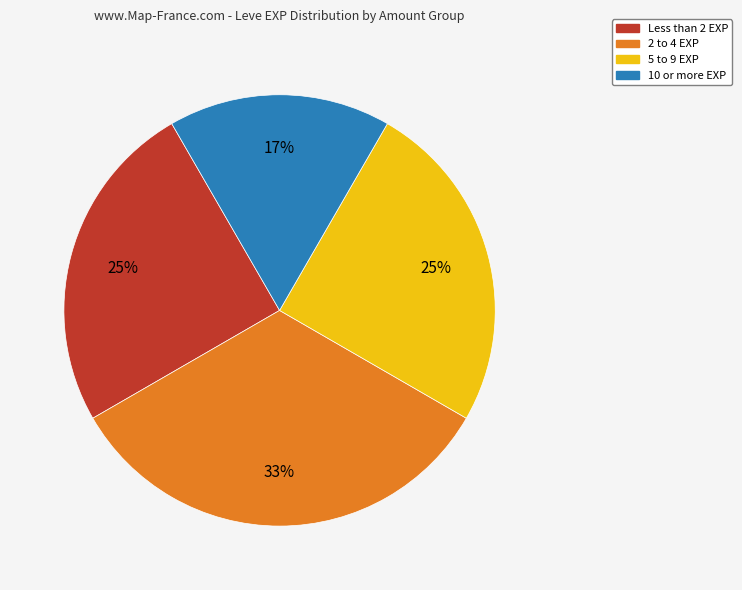

Is there any slice that represents more than half of the pie?

No